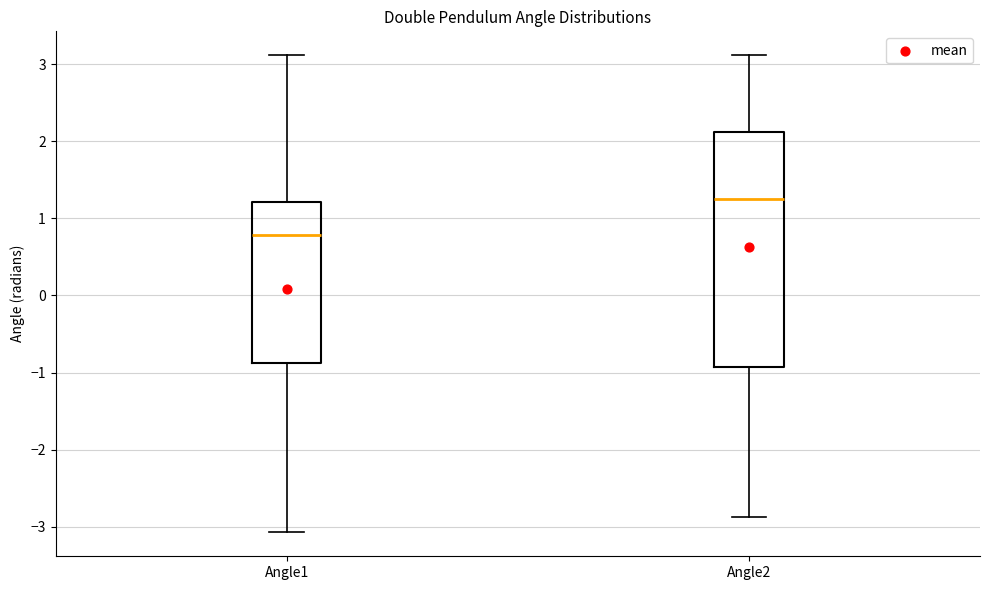

Where does the lower whisker of the box for Angle2 end on the y-axis? The values are not printed on the chart, so give them approximately, as read against the axis.

-2.9